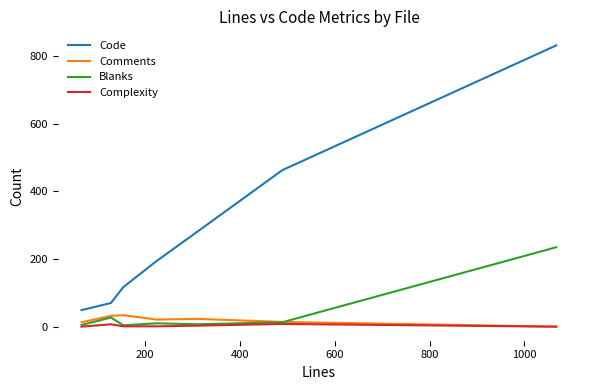

What is the average value of the Code series?

287